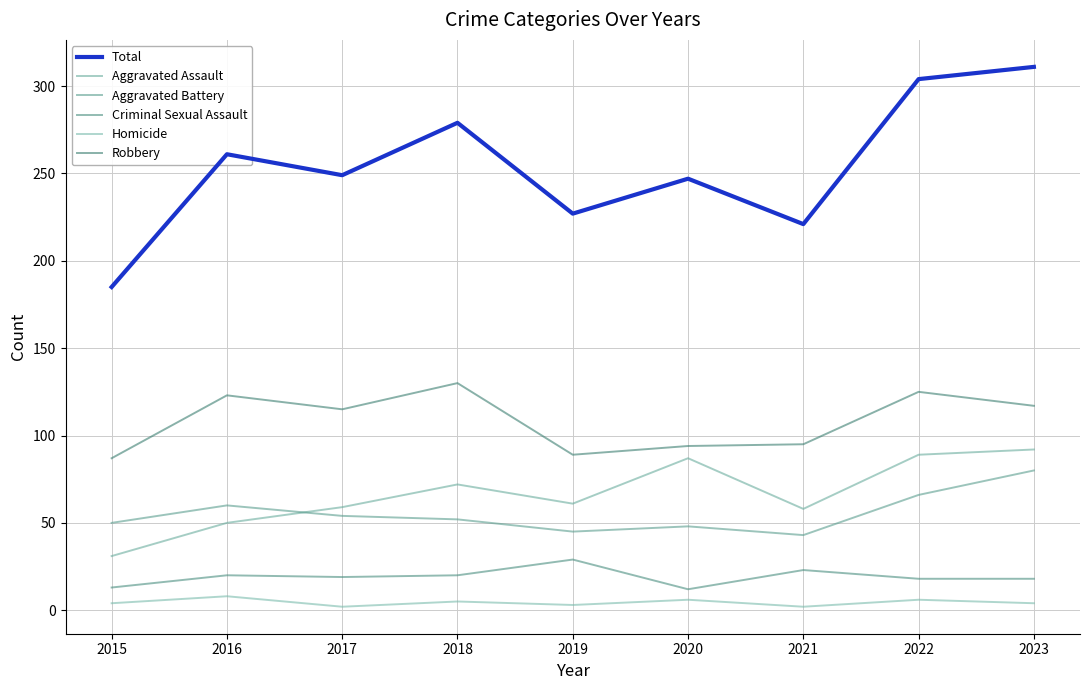

How many lines are shown in the chart?

6